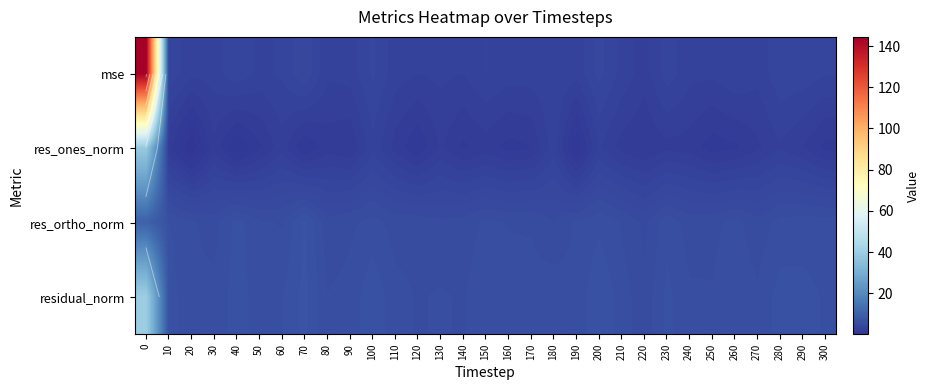

At 220, list the series in order from smallest to largest.

res_ones_norm, mse, res_ortho_norm, residual_norm